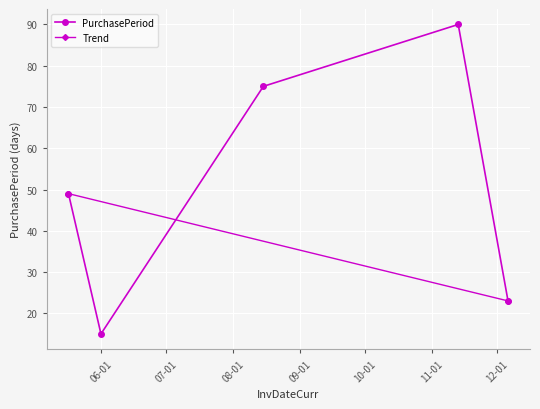

What is the value of the PurchasePeriod point at the 1st from the left?

49